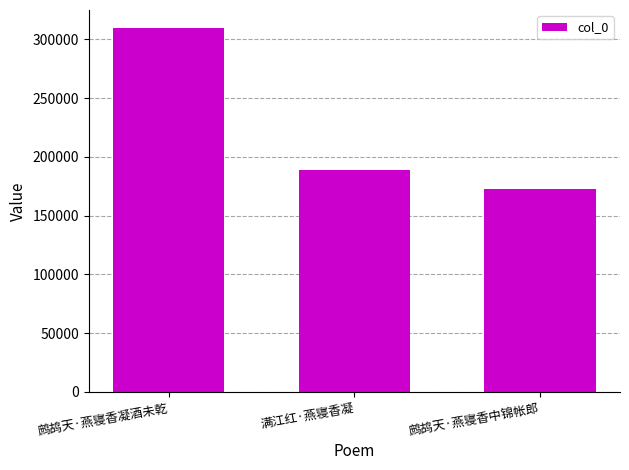

Which category has the lowest value across all series?

鹧鸪天·燕寝香中锦帐郎